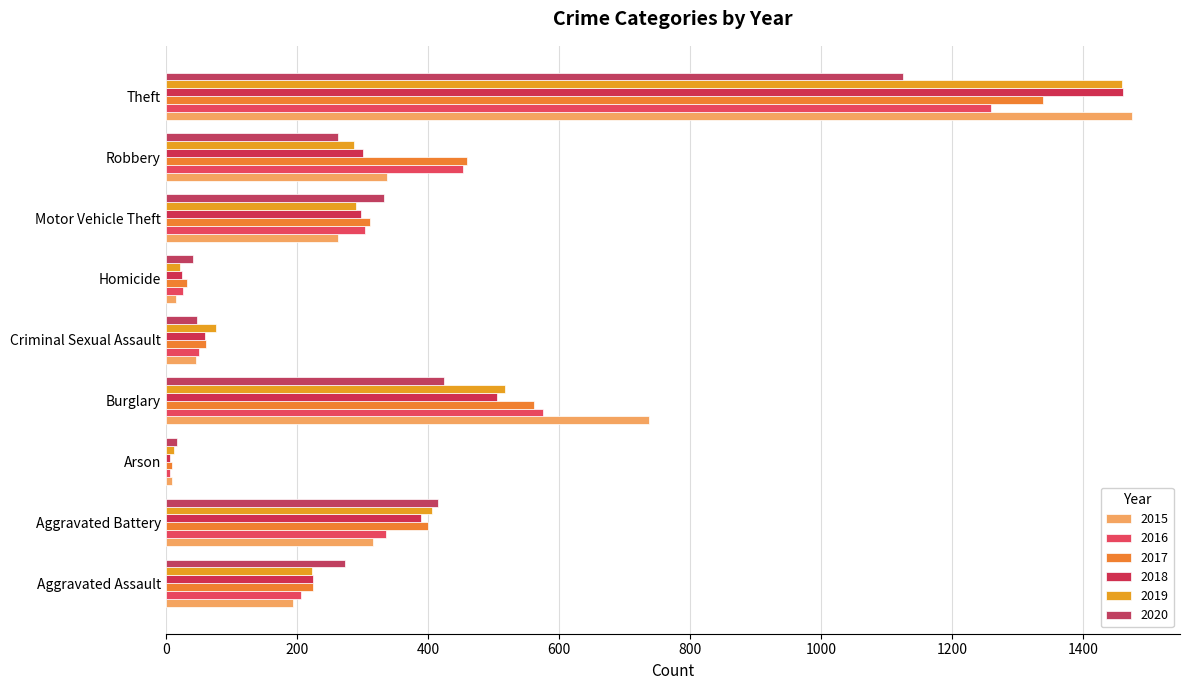

At which label does 2015 first exceed 263?

Aggravated Battery